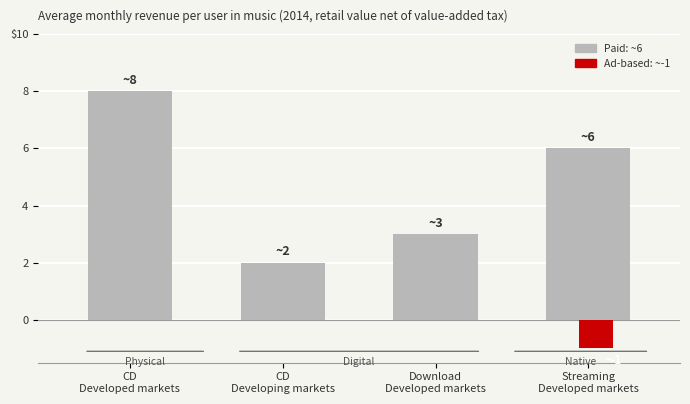

Which has a higher value, CD
Developed markets or Streaming
Developed markets?

CD
Developed markets